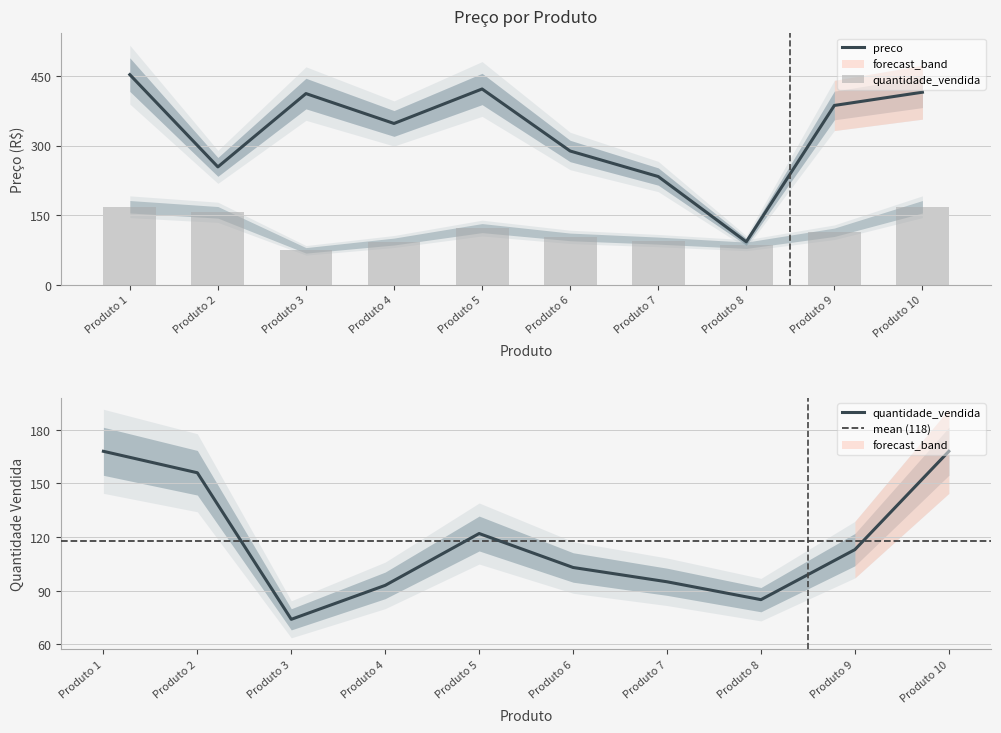

Does the chart contain any negative values?

No